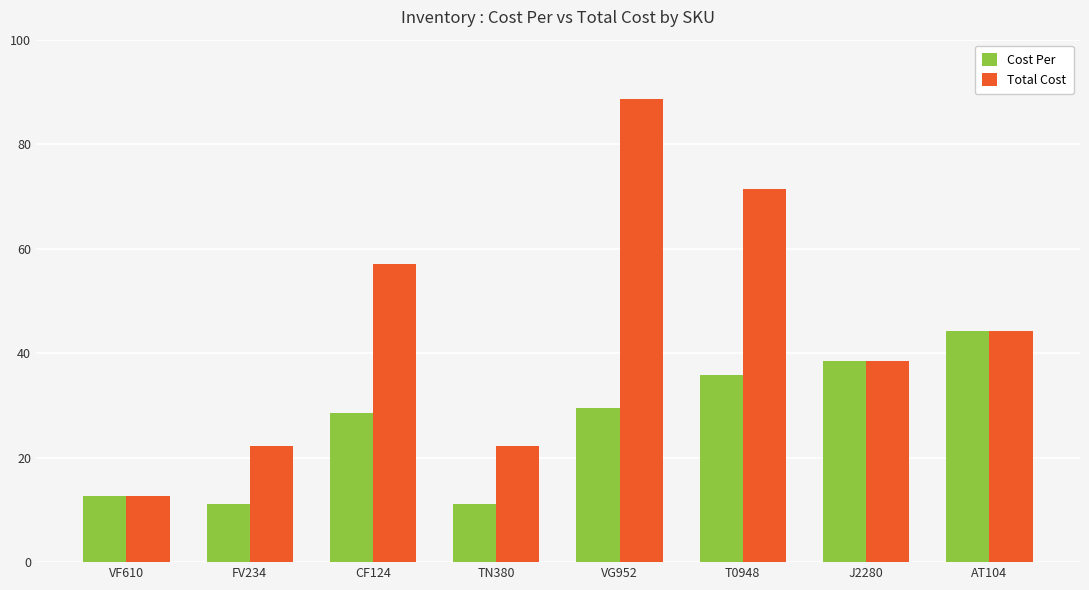

What is the smallest value displayed?

11.1